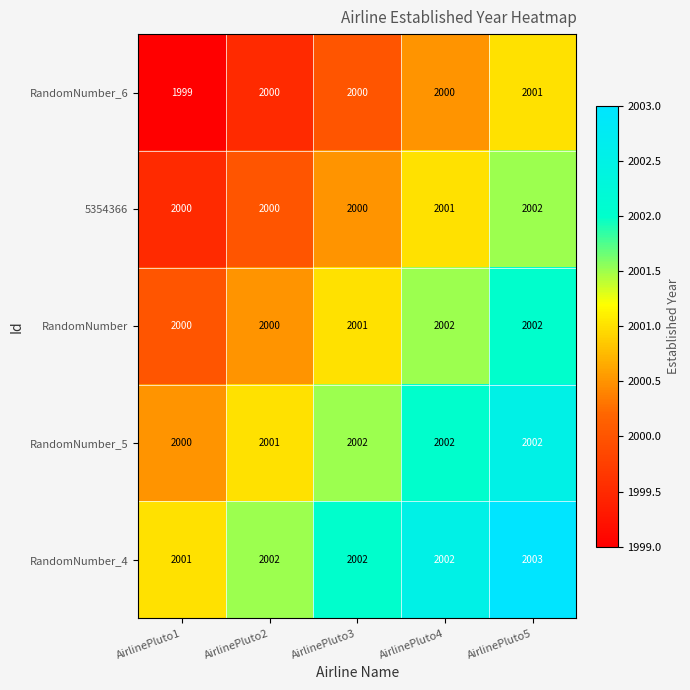

At which label is RandomNumber_5 closest to 2001?

AirlinePluto2